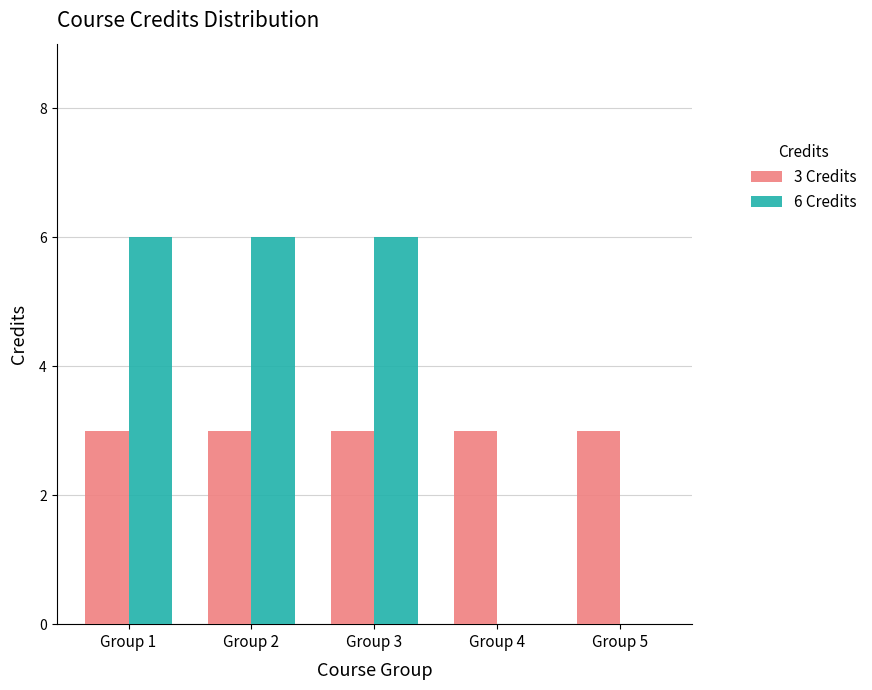

Are the bars horizontal?

No